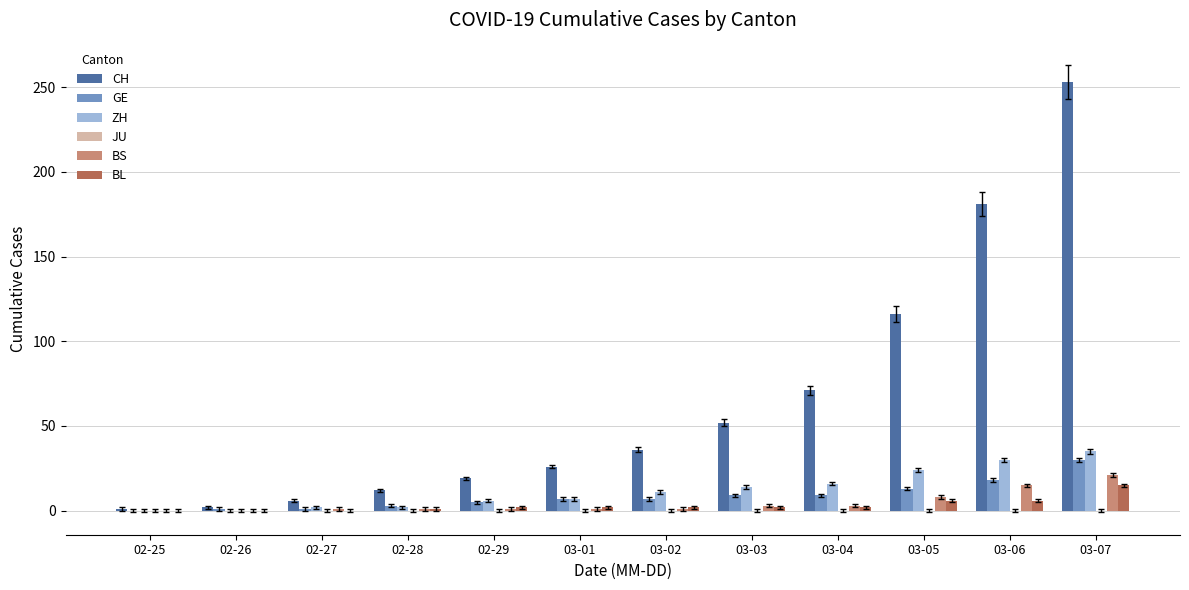

Which series has the largest total across all categories?

CH